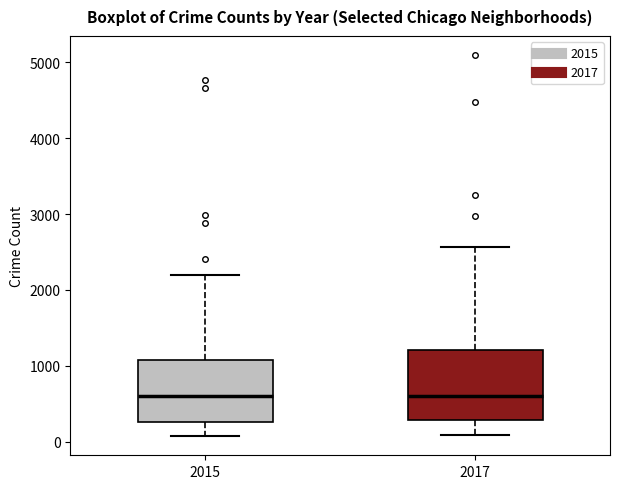

Reading left to right, transcribe this box plot: for each box, give where its median line is, the range the box spans, and where its two whiskers end, as read against the y-axis. The values are not printed on the chart, so give them approximately, as read against the axis.

2015: median 600, box 300 to 1100, whiskers 100 to 2200
2017: median 600, box 300 to 1200, whiskers 100 to 2600